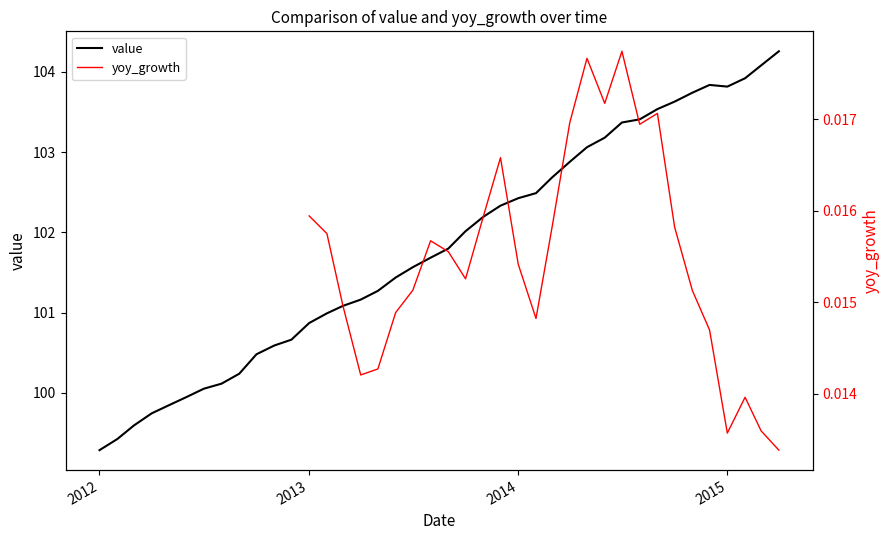

What is the maximum value for value?

104.3